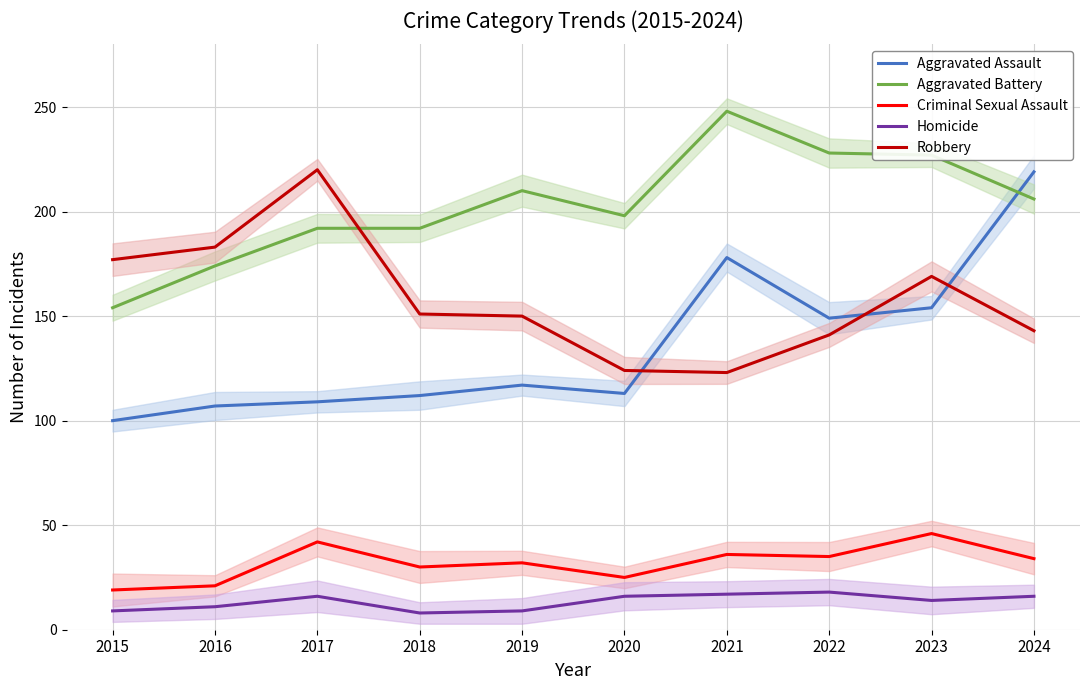

Reading left to right, transcribe all the data shown in this chart.

Aggravated Assault: 100	107	109	112	117	113	178	149	154	219
Aggravated Battery: 154	174	192	192	210	198	248	228	227	206
Criminal Sexual Assault: 19	21	42	30	32	25	36	35	46	34
Homicide: 9	11	16	8	9	16	17	18	14	16
Robbery: 177	183	220	151	150	124	123	141	169	143